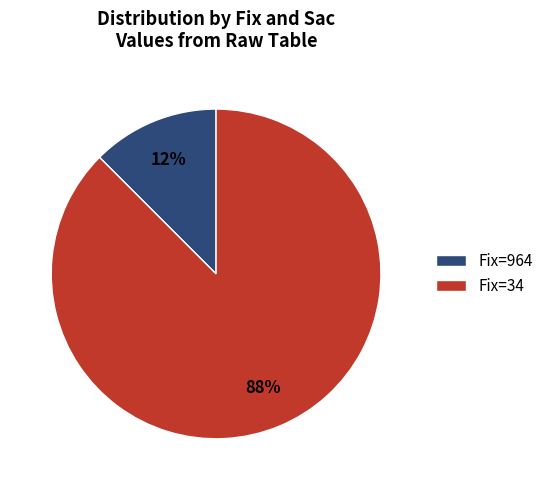

Which slice is the largest?

Fix=34